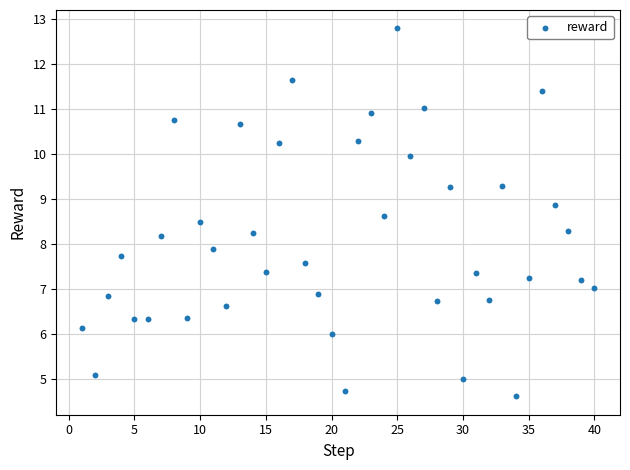

What is the range of X values (max minus min)?

39.0